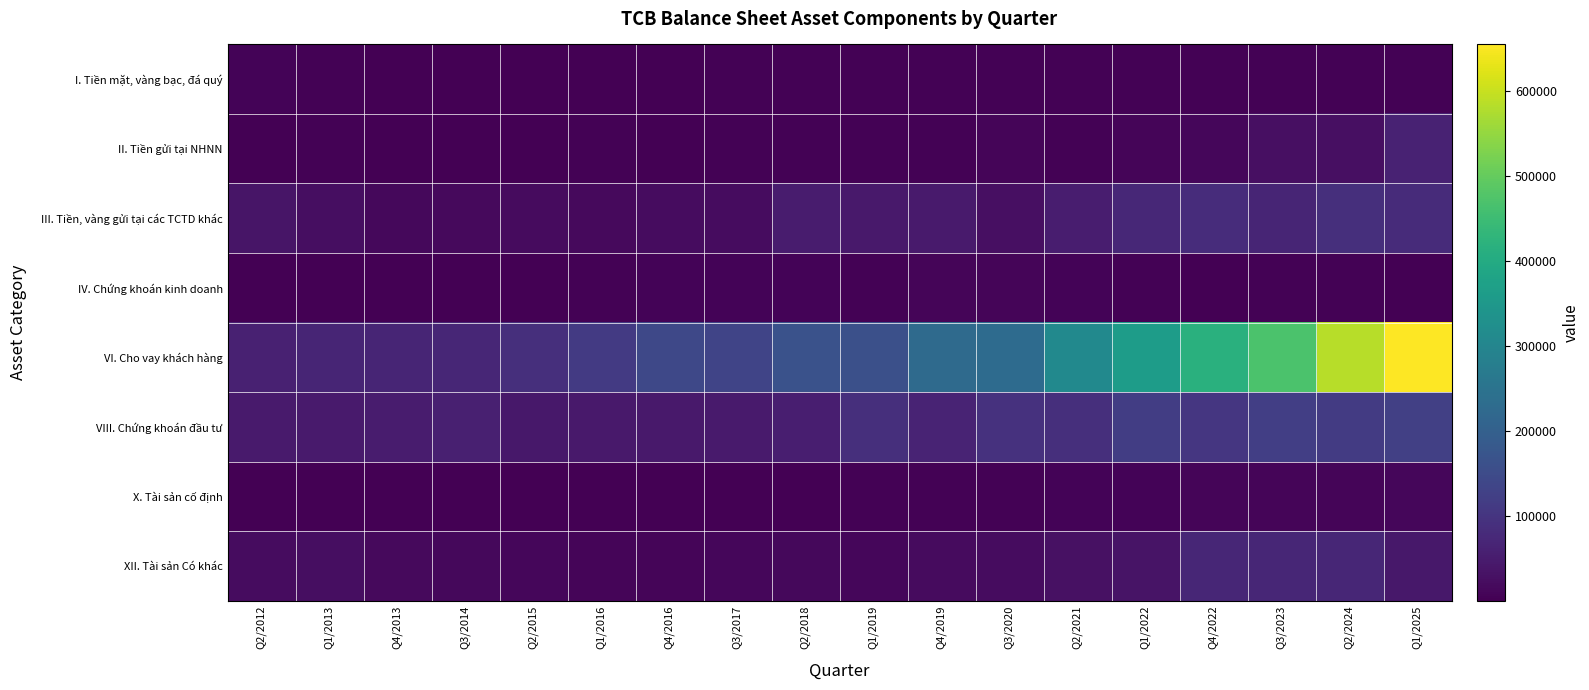

What is the spread (max minus min) of values at Q4/2019?

224693